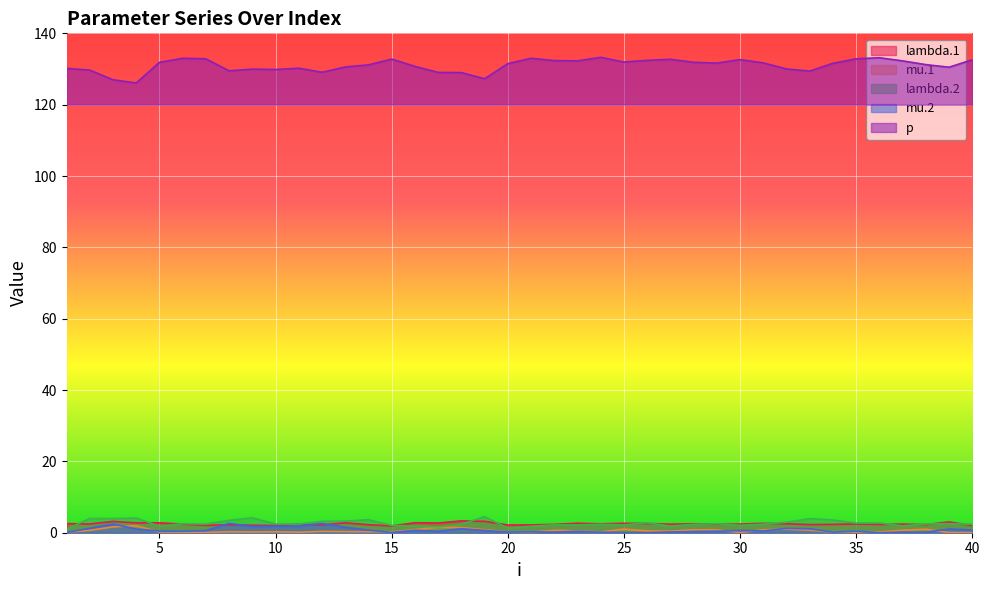

Reading right to left, transcribe all the data shown in this chart.

lambda.1: 2.0	3.0	2.3	2.4	2.3	2.5	2.3	2.3	2.5	2.6	2.4	2.4	2.5	2.4	2.6	2.6	2.5	2.7	2.3	2.2	2.2	3.2	3.3	2.7	2.8	1.9	2.2	2.8	2.2	2.4	2.0	2.1	2.2	2.1	2.4	2.8	2.8	3.2	2.5	2.6
mu.1: 0.0	0.1	1.0	0.7	0.2	0.1	0.2	0.7	1.0	0.8	0.1	0.8	0.8	0.4	0.5	1.0	0.2	0.5	0.7	0.2	0.2	0.8	1.4	1.6	0.9	0.2	0.3	0.3	0.4	0.1	0.3	0.2	0.3	0.1	0.1	0.2	2.0	1.6	0.7	0.2
lambda.2: 2.4	2.5	2.5	1.9	2.7	2.7	3.6	4.0	2.9	2.4	2.1	2.5	2.3	1.8	2.8	2.2	2.3	2.2	2.2	1.8	1.3	4.5	2.3	1.6	1.9	2.1	3.6	3.3	3.2	2.4	2.5	4.2	3.5	2.4	2.5	1.8	4.1	4.0	4.0	1.0
mu.2: 0.7	1.0	0.1	0.2	0.0	0.4	0.2	1.1	1.2	0.5	0.6	0.4	0.3	0.2	0.0	0.1	0.1	0.4	0.2	0.3	0.2	0.6	1.1	0.4	0.7	0.1	0.7	1.5	2.6	1.9	1.8	1.8	2.6	0.6	0.4	0.5	1.0	2.4	1.2	0.1
p: 132.6	130.5	131.2	132.3	133.2	132.9	131.6	129.4	130.0	131.7	132.6	131.7	131.9	132.7	132.4	132.0	133.3	132.3	132.4	133.0	131.5	127.3	129.0	129.0	130.7	132.8	131.2	130.6	129.1	130.2	129.9	130.0	129.5	132.9	133.0	131.9	126.1	127.0	129.7	130.2